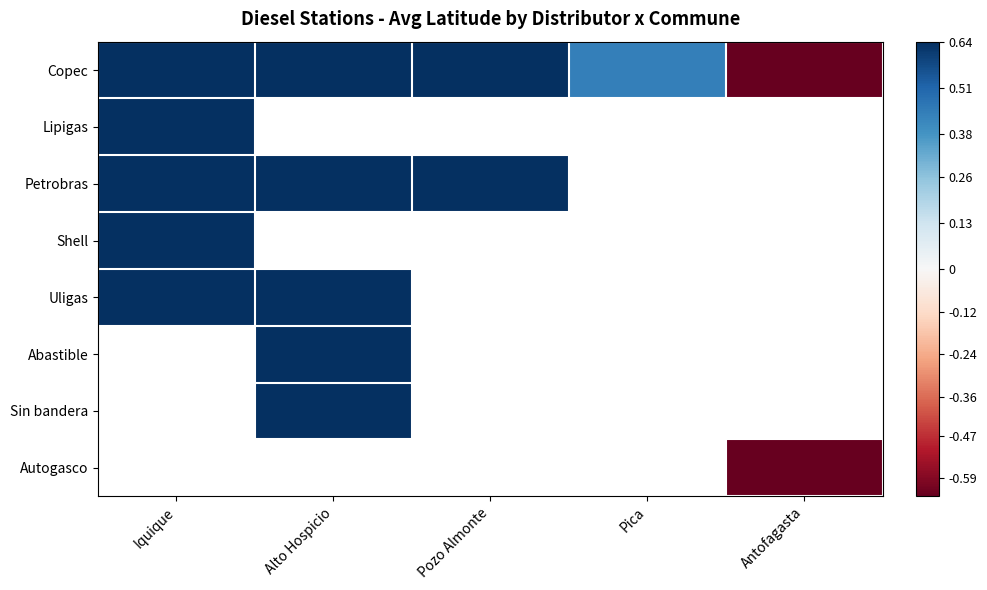

What is the greatest value displayed?

0.7